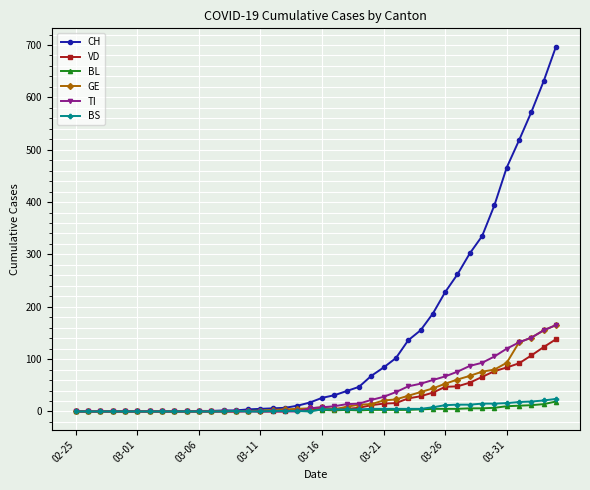

Which series has the largest range (max minus min)?

CH